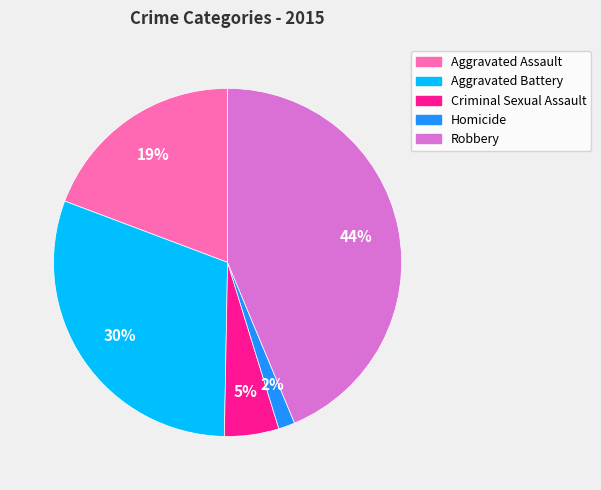

True or false: Robbery accounts for 38% of the total.

False